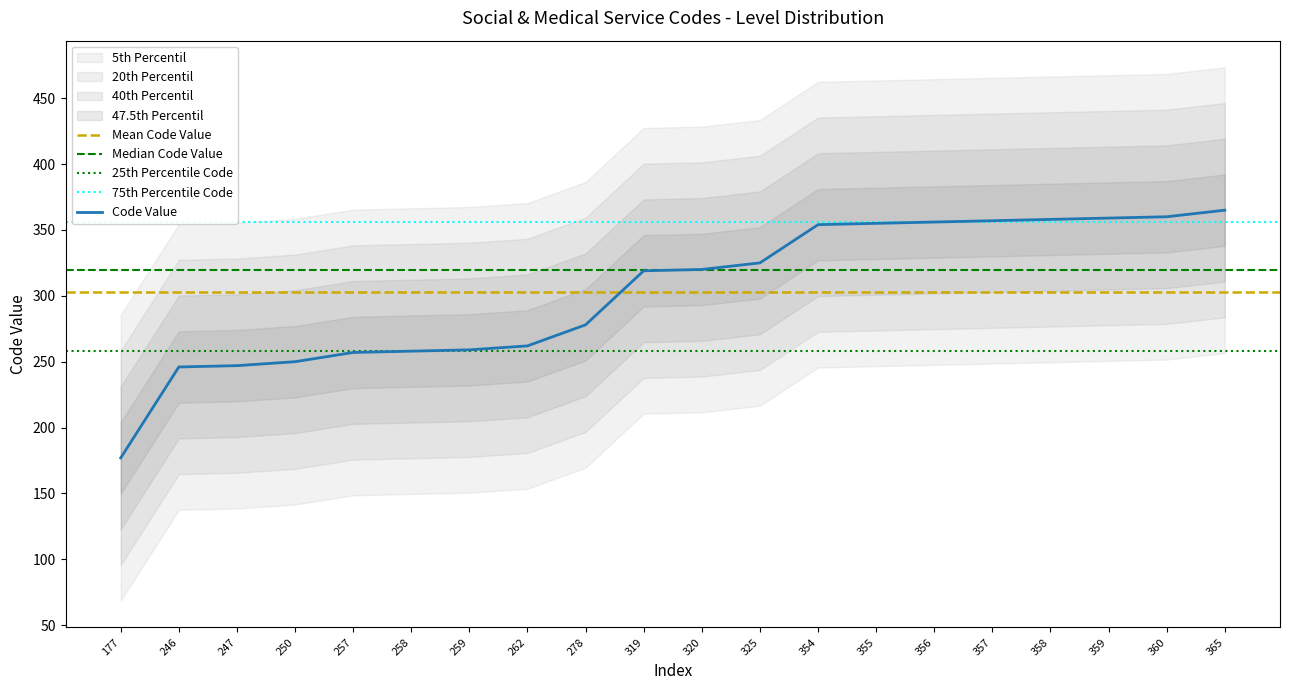

Where does the data first go above 320?

325